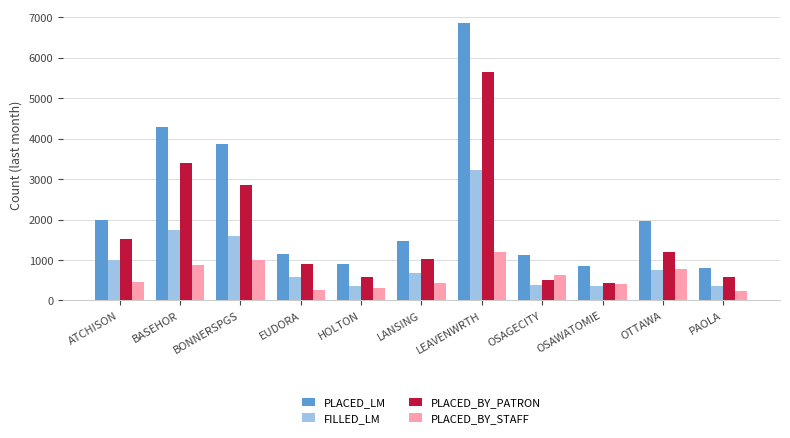

What is the sum of the PLACED_LM values at OSAGECITY and HOLTON?

2042